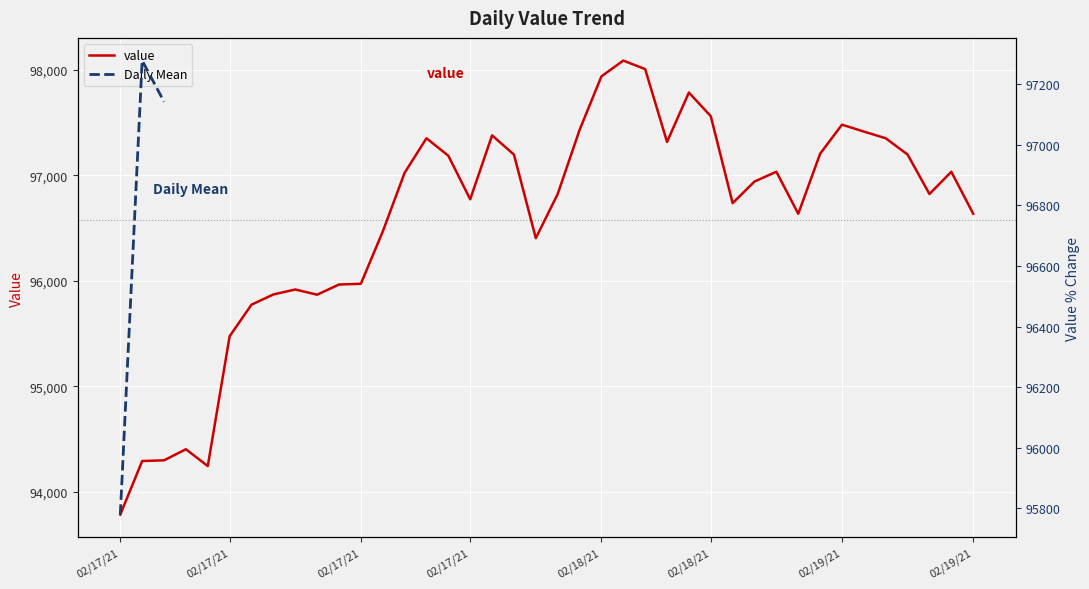

Rank the categories by value from highest to lowest.

02/18/21, 02/18/21, 02/18/21, 02/18/21, 02/18/21, 02/19/21, 02/18/21, 02/19/21, 02/17/21, 02/17/21, 02/19/21, 02/18/21, 02/19/21, 02/18/21, 02/19/21, 02/17/21, 02/18/21, 02/19/21, 02/17/21, 02/18/21, 02/18/21, 02/19/21, 02/17/21, 02/18/21, 02/18/21, 02/19/21, 02/17/21, 02/18/21, 02/17/21, 02/17/21, 02/17/21, 02/17/21, 02/17/21, 02/17/21, 02/17/21, 02/17/21, 02/17/21, 02/17/21, 02/17/21, 02/17/21